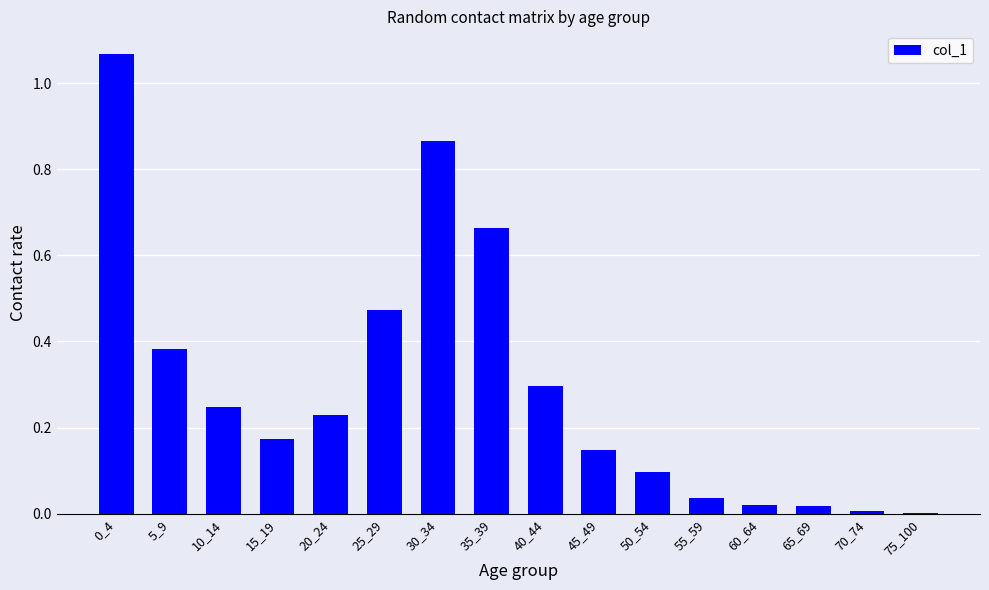

Is it true that the value at 55_59 is 0.1?

False